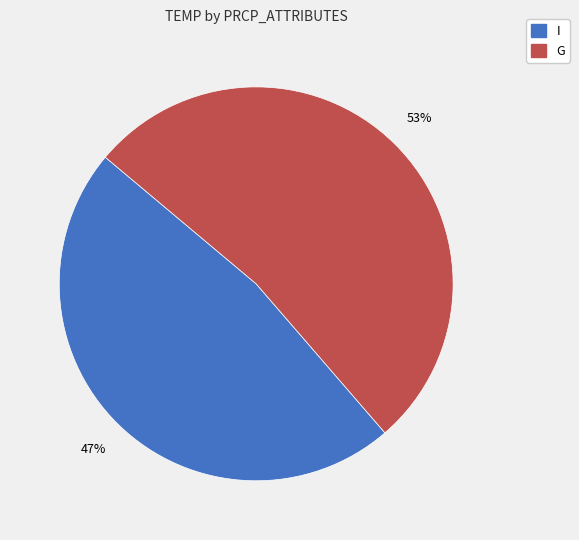

Which category has the smallest portion of the pie?

I